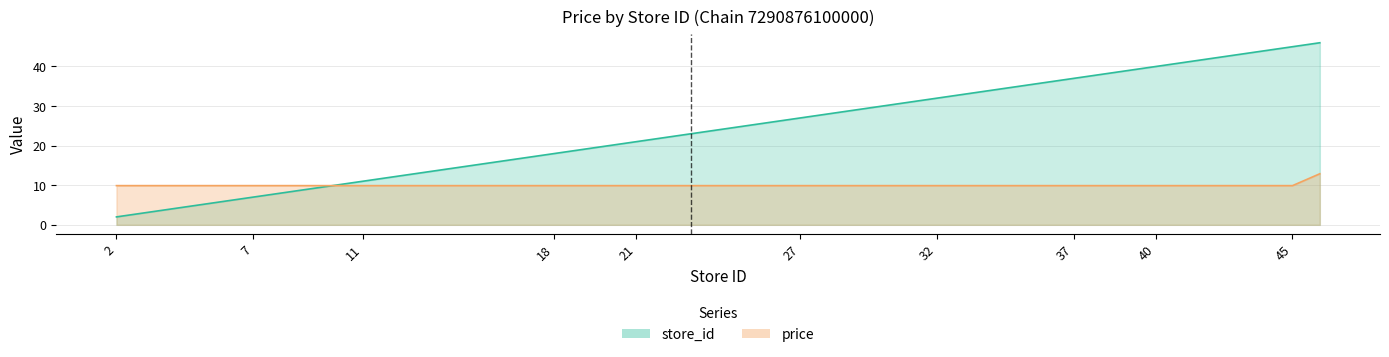

True or false: store_id has more than 2 points higher than both neighbors.

False